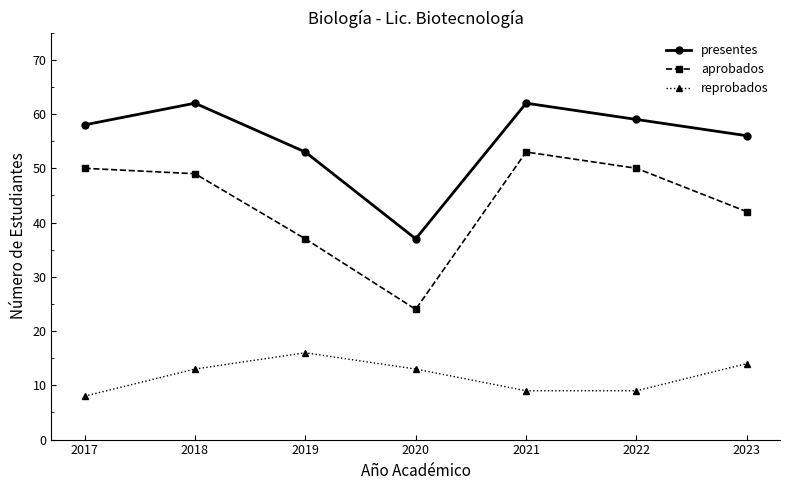

What is the difference between the highest and lowest values at 2017?

50